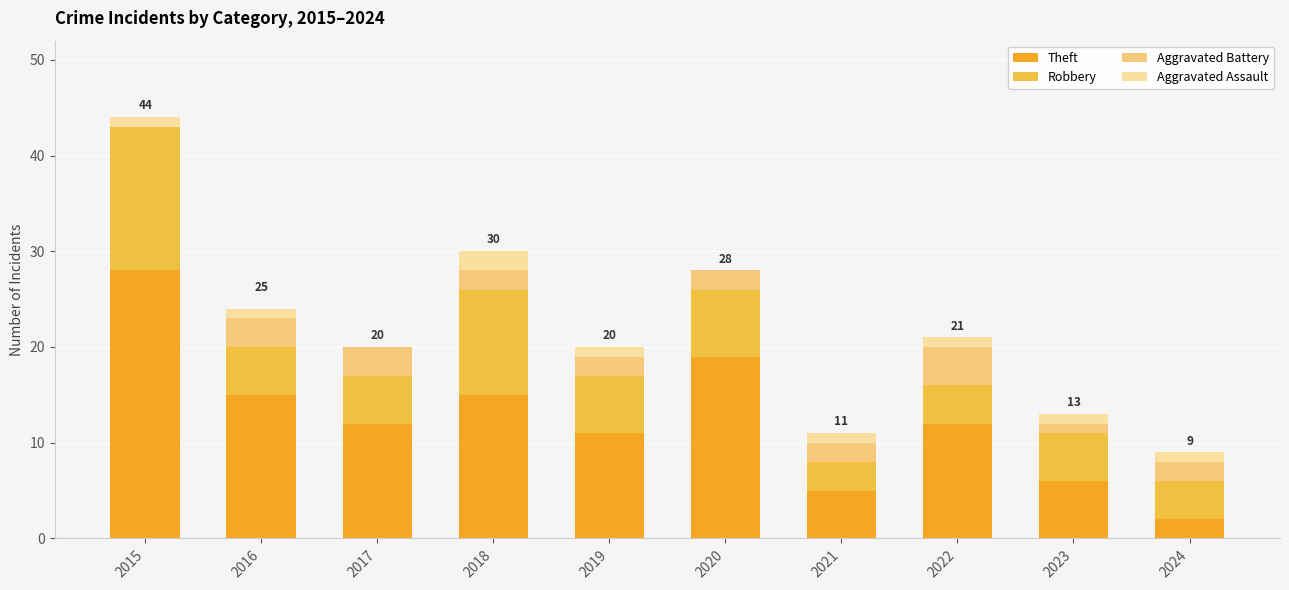

How many data points does each series have?

10